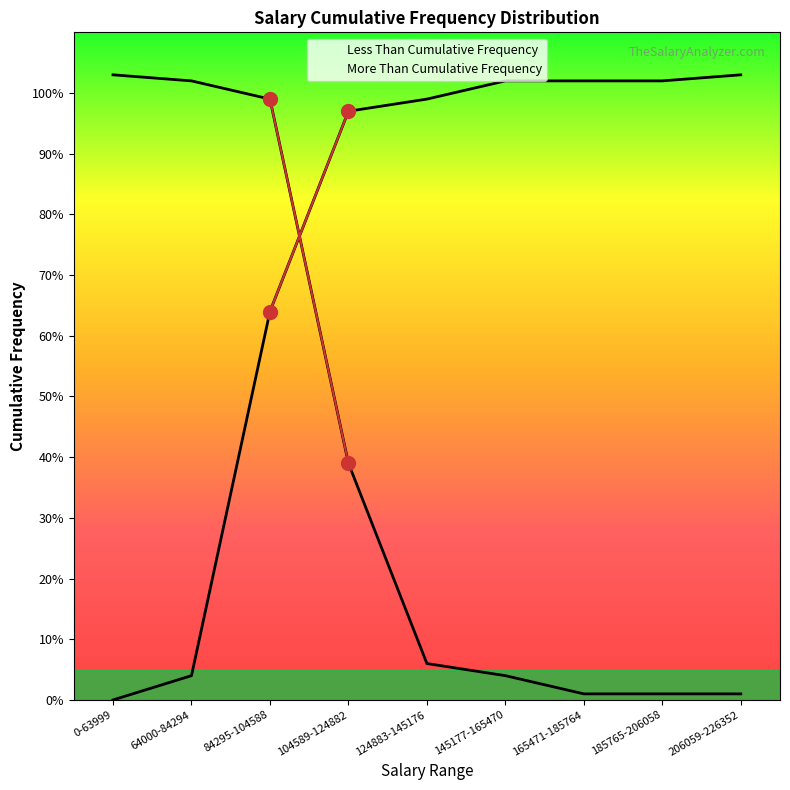

What is the total value across all series at 84295-104588?

163